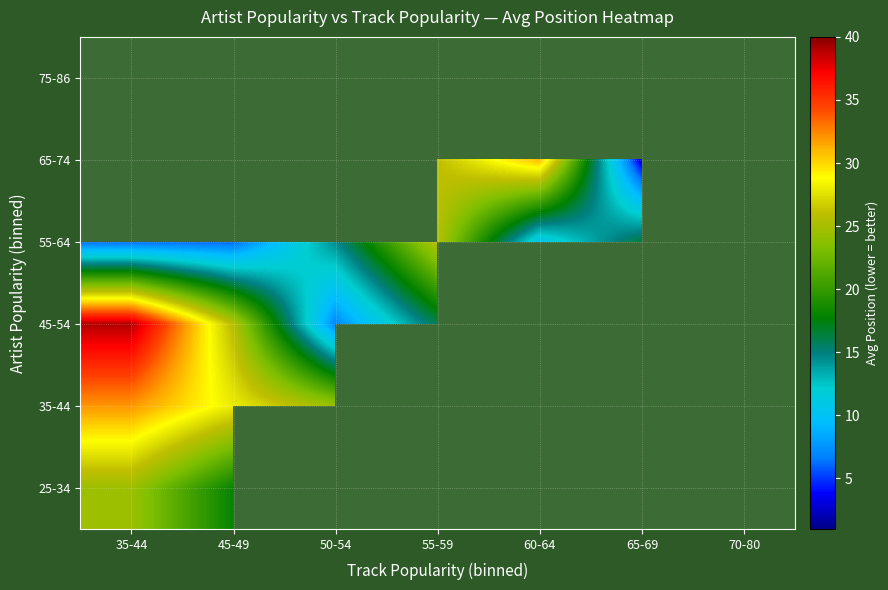

At how many categories does at least one series exceed 19?

5